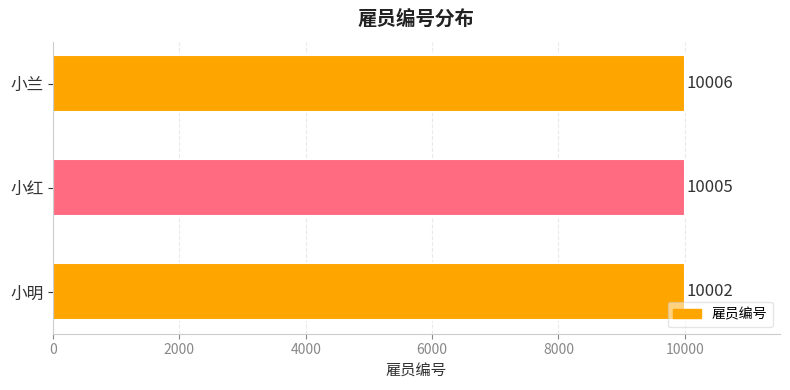

What is the sum of the values at 小兰 and 小明?

20008